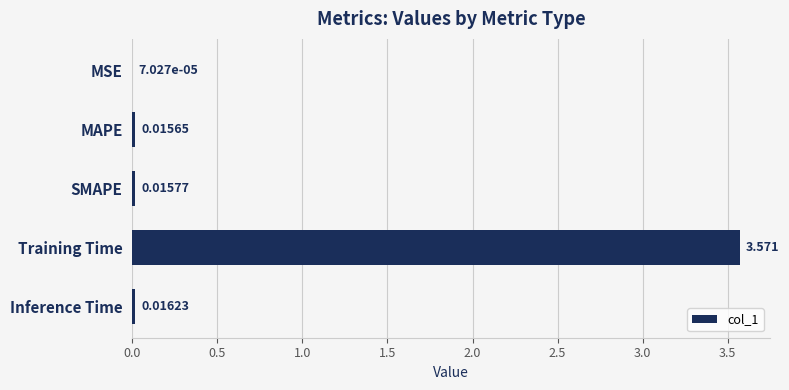

Where is the data nearest to the value 1?

Inference Time